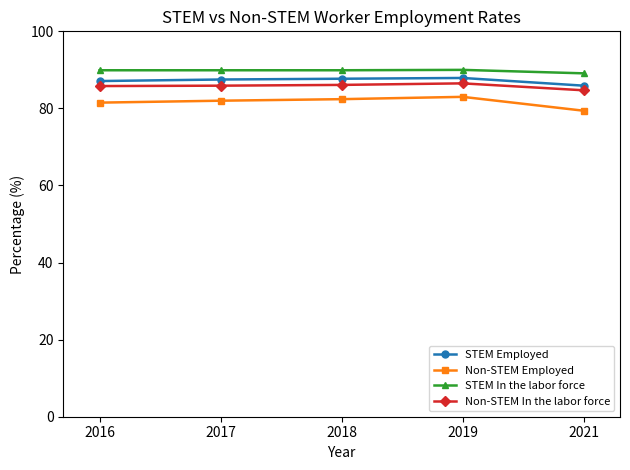

True or false: Non-STEM Employed has more than 2 interior local peaks.

False